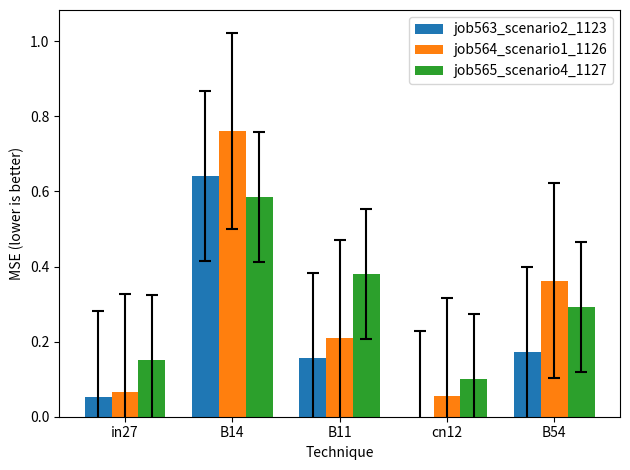

Between in27 and B54, which series saw the biggest shift?

job564_scenario1_1126